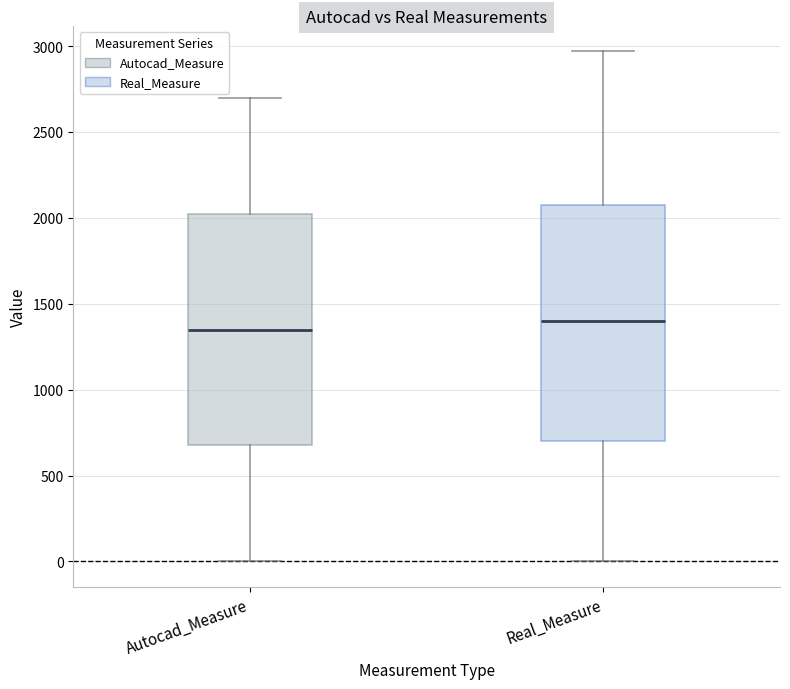

Reading left to right, read every box against the y-axis: the position of its median line, the range the box covers, and the ends of its whiskers. The values are not printed on the chart, so give them approximately, as read against the axis.

Autocad_Measure: median 1350, box 700 to 2050, whiskers 0 to 2700
Real_Measure: median 1400, box 700 to 2050, whiskers 0 to 2950